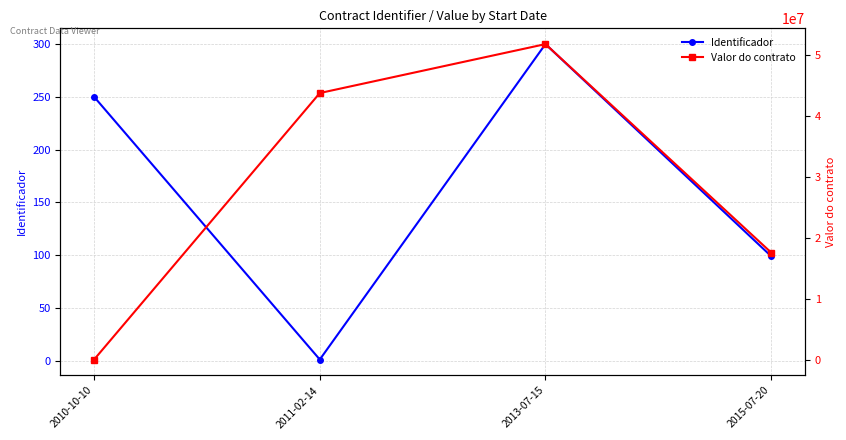

The value of Identificador at 2010-10-10 is 250. True or false?

True